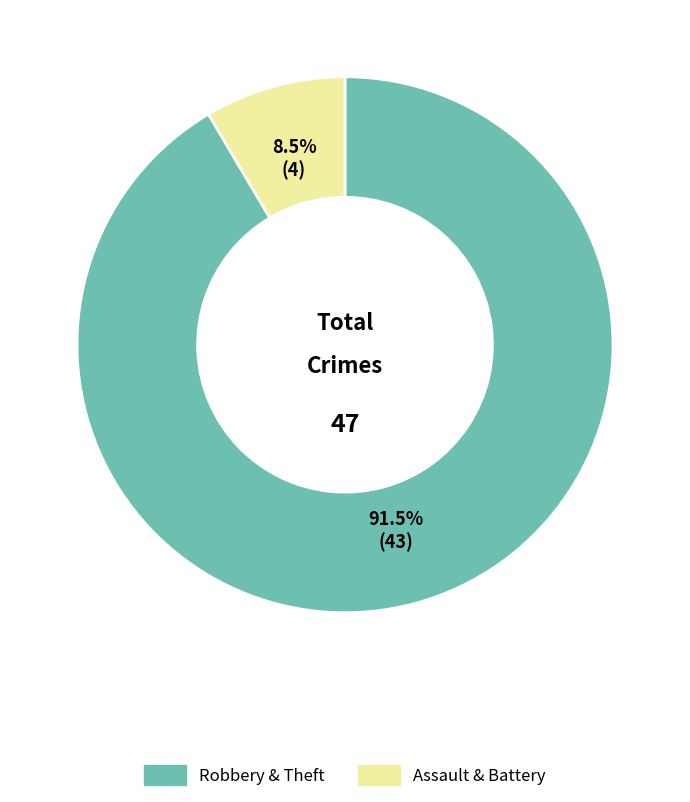

Combined, what portion of the pie is Assault & Battery and Robbery & Theft?

100.0%